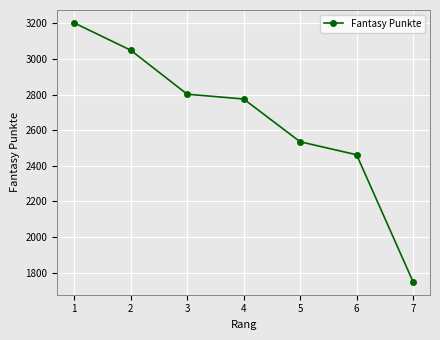

How many categories are shown in the chart?

7